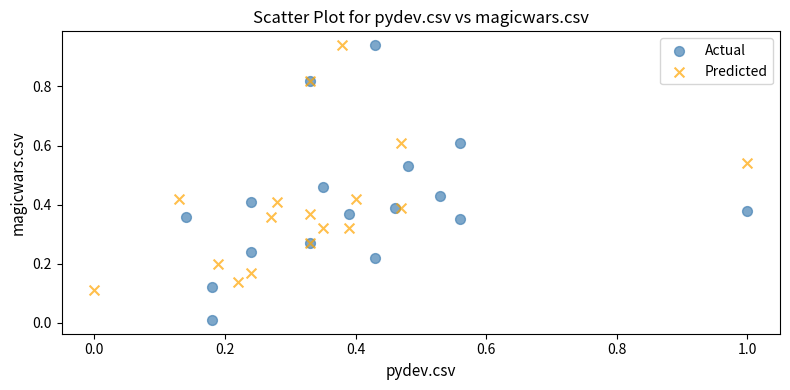

Which series has the widest spread of Y values?

Actual